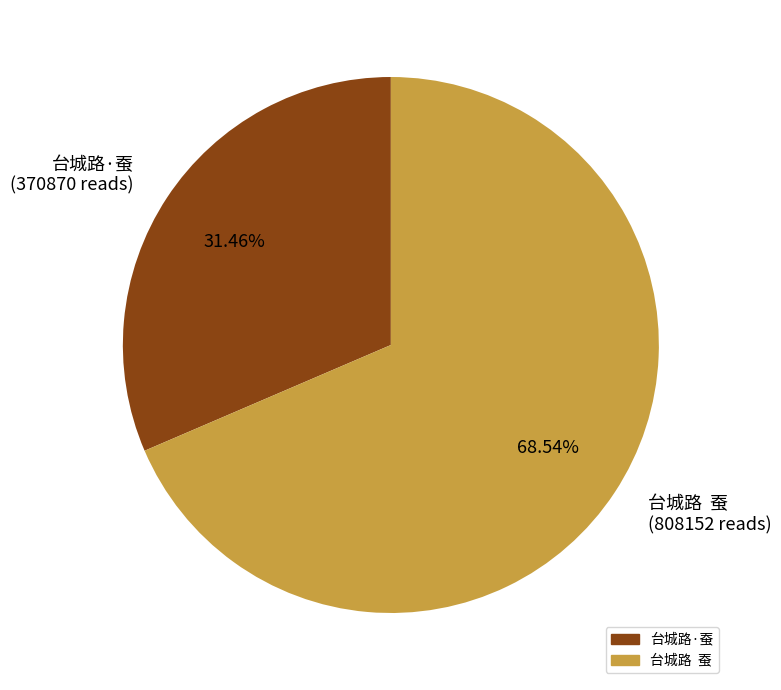

Between 台城路·蚕 (370870 reads) and 台城路 蚕 (808152 reads), which is larger?

台城路 蚕 (808152 reads)